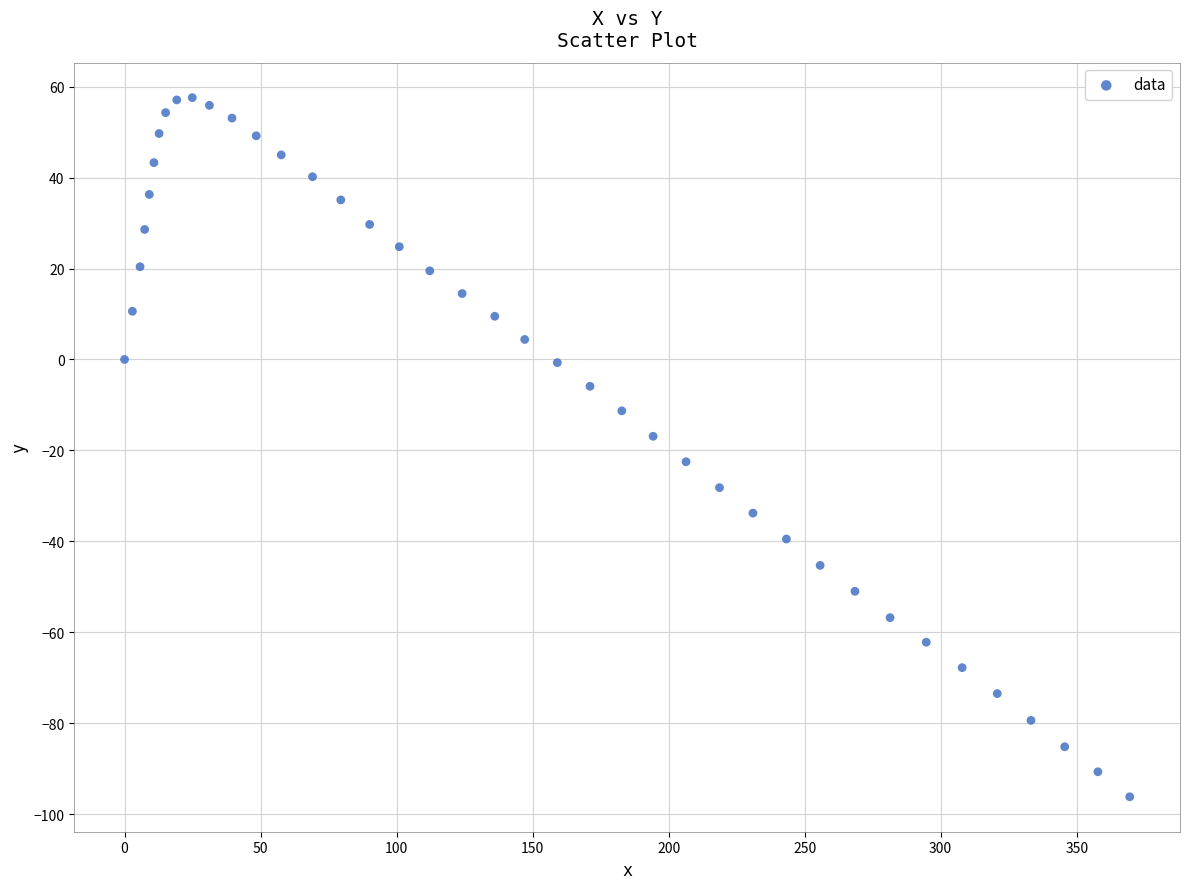

What is the range of X values (max minus min)?

369.5